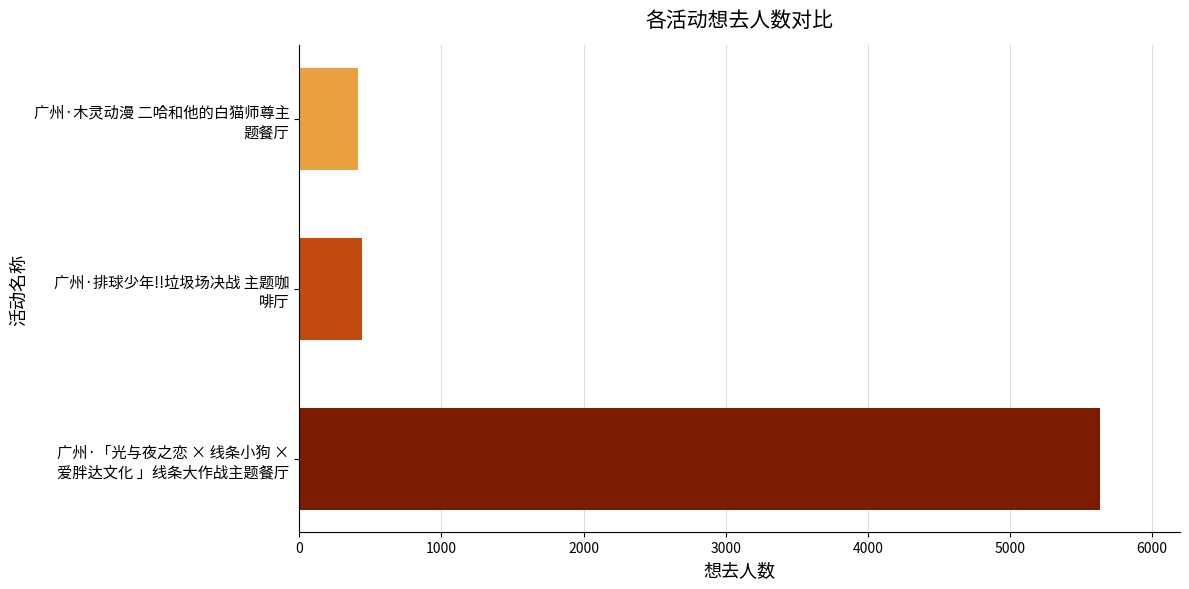

What is the smallest value displayed?

416